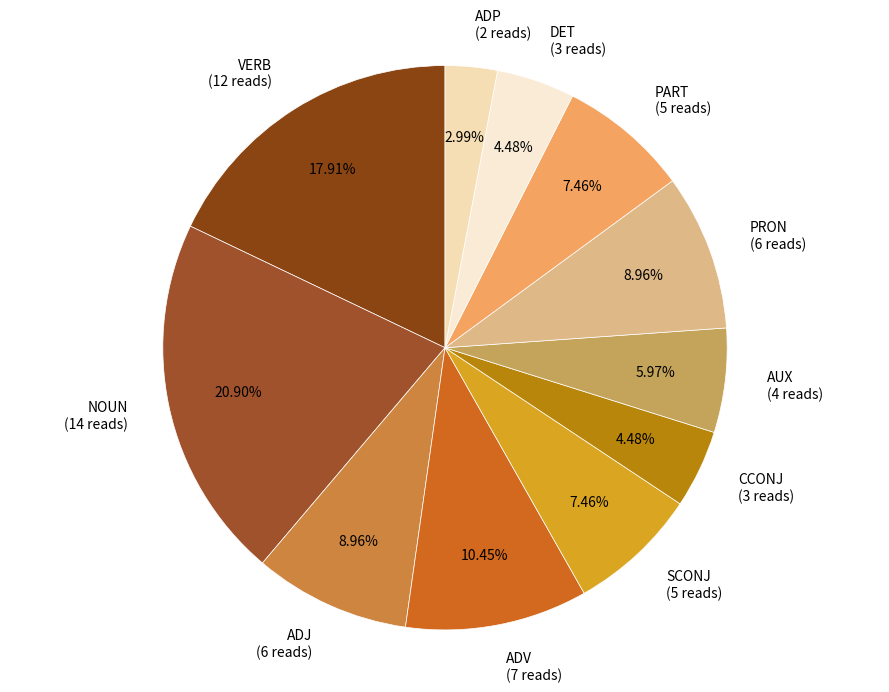

Does ADV account for over 50% of the chart?

No